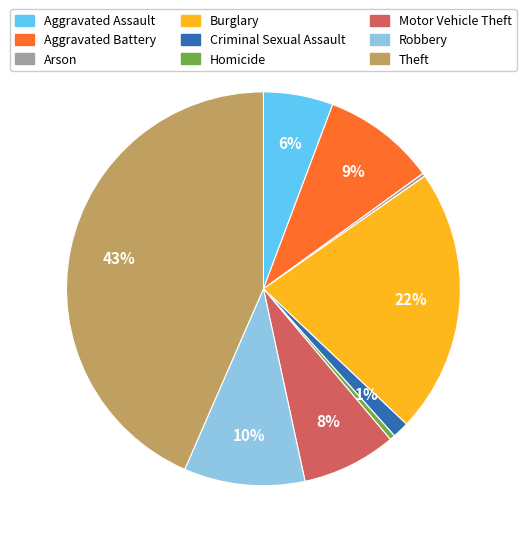

Is it true that Criminal Sexual Assault is 9% of the pie?

False